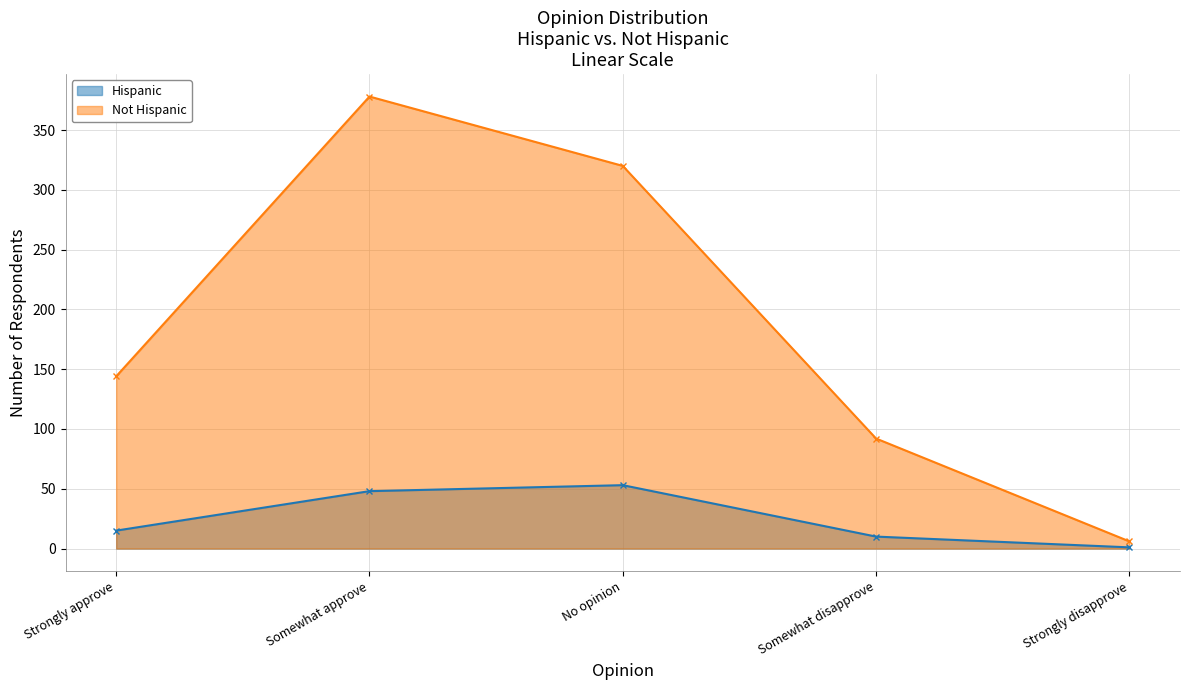

Rank the series at Strongly disapprove from lowest to highest value.

Hispanic, Not Hispanic